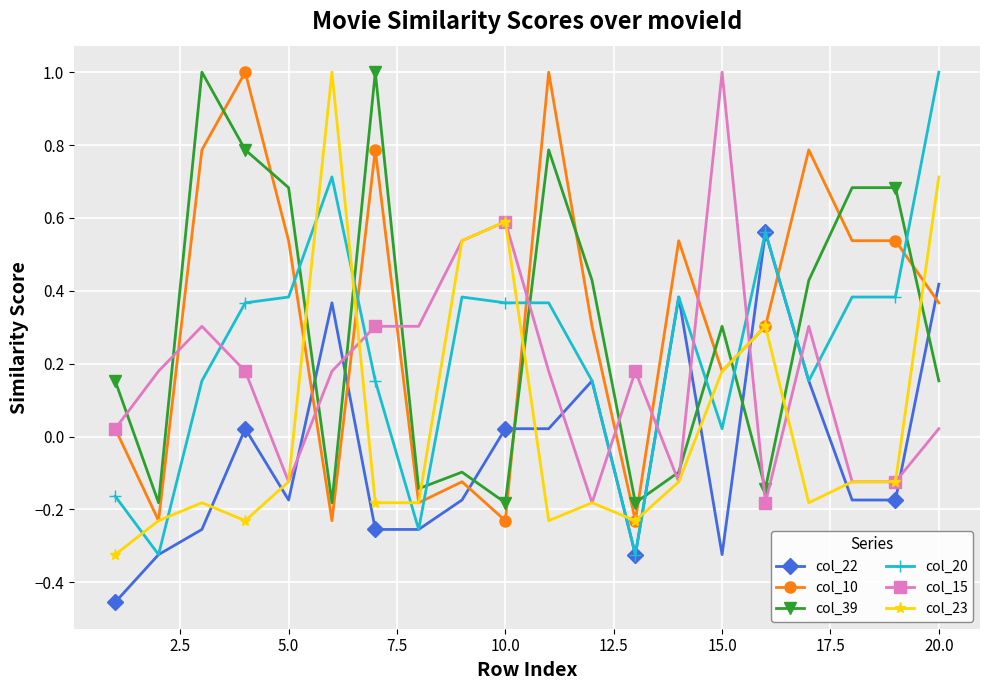

How many lines are shown in the chart?

6